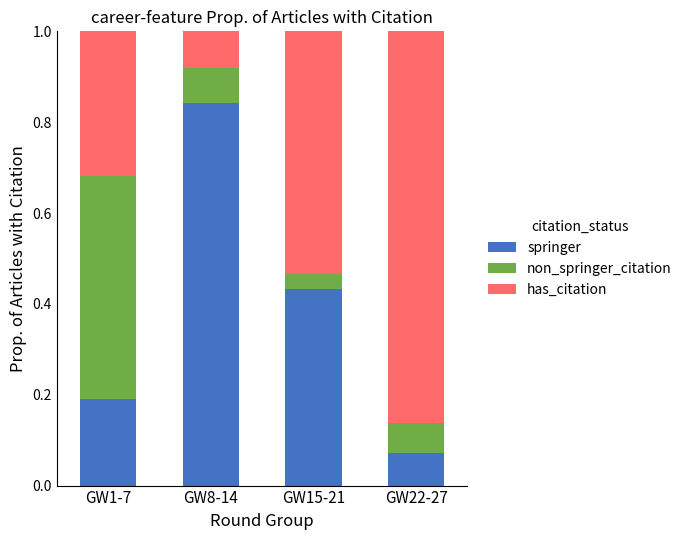

What is the total value across all series at GW8-14?

1.0